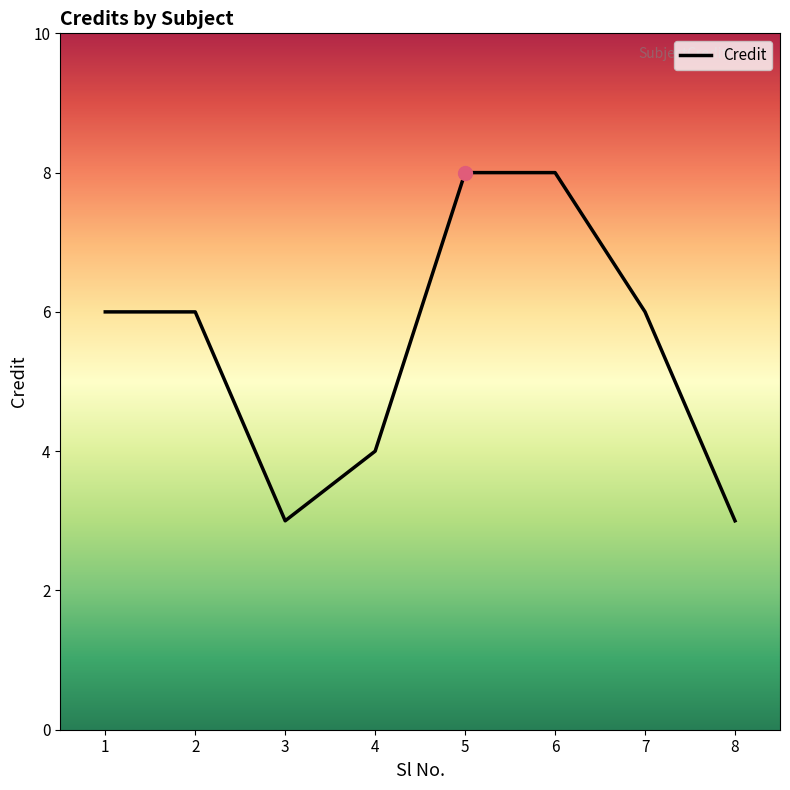

What is the change in value from 2 to 4?

-2